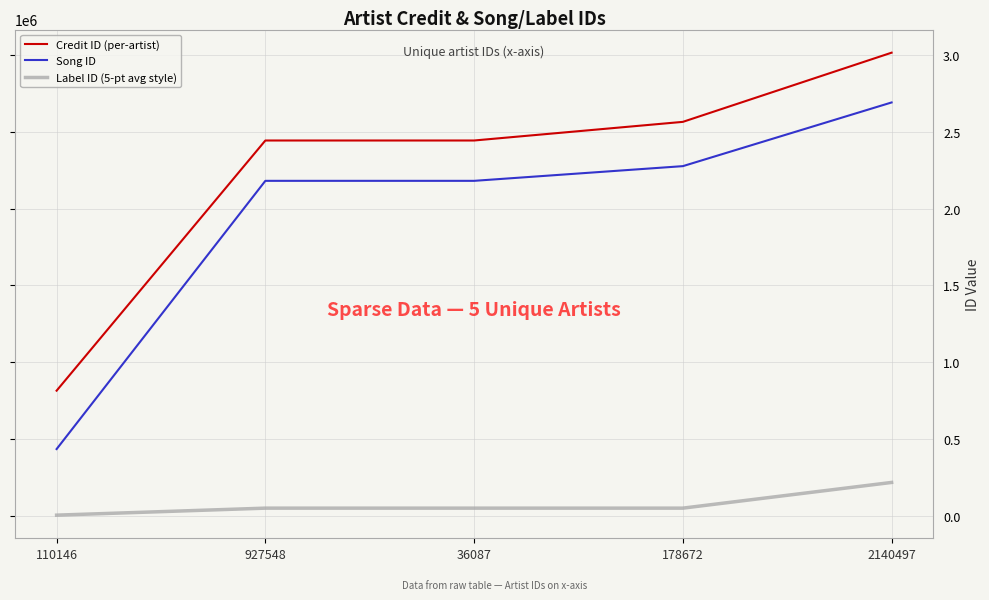

Reading right to left, what are all the values shown in this chart?

Credit ID (per-artist): 3013862	2563932	2442731	2442731	815810
Song ID: 2690153	2275960	2180404	2180404	436048
Label ID (5-pt avg style): 218998	51816	51816	51816	6222